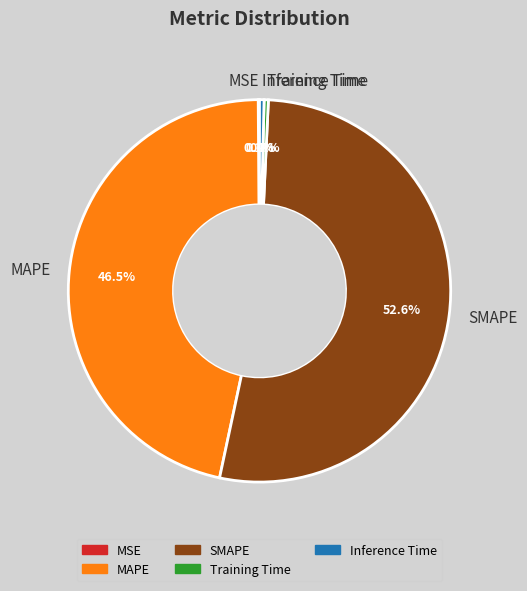

Which slice is the largest?

SMAPE